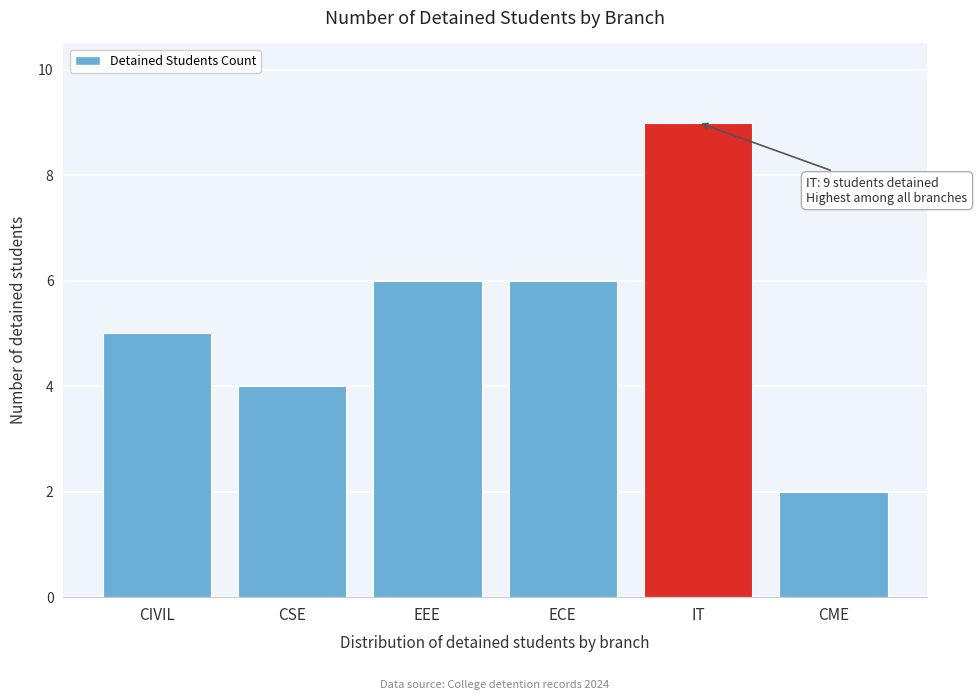

Reading left to right, what are all the values shown in this chart?

CIVIL=5	CSE=4	EEE=6	ECE=6	IT=9	CME=2